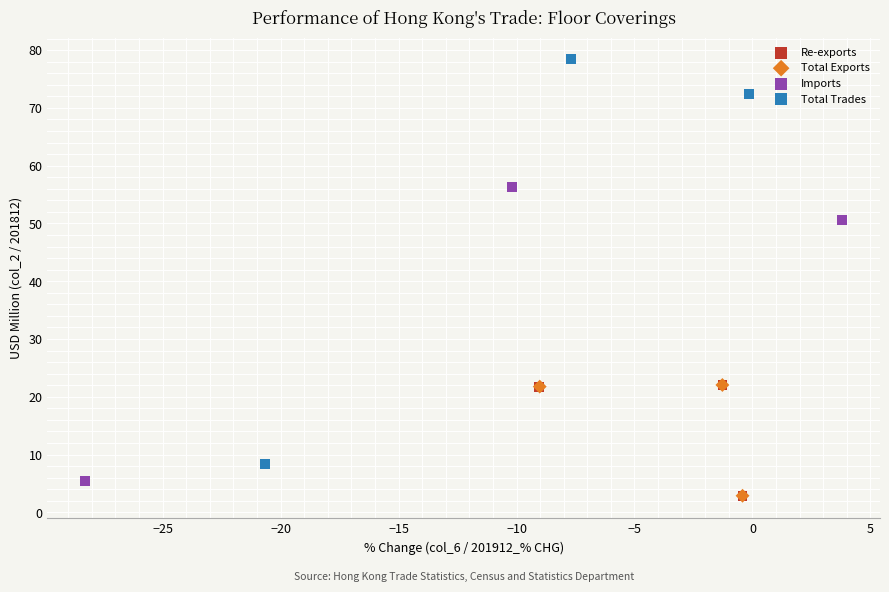

Which series has the widest spread of Y values?

Total Trades